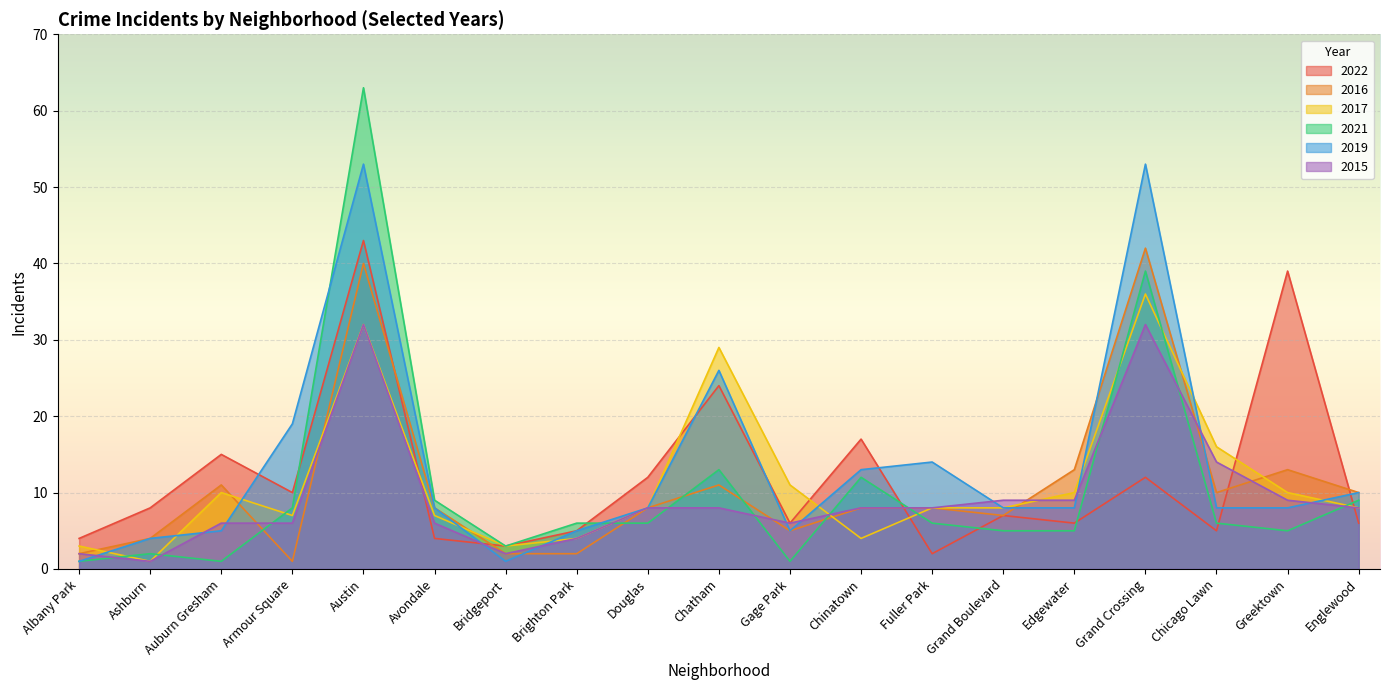

Does the chart display data point markers on the line(s)?

No